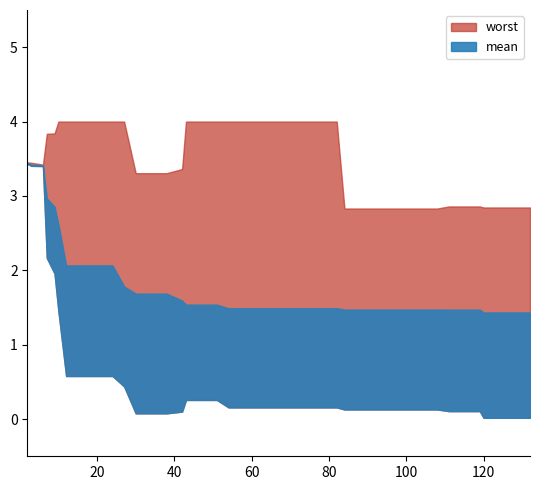

True or false: best and worst cross at least once.

False